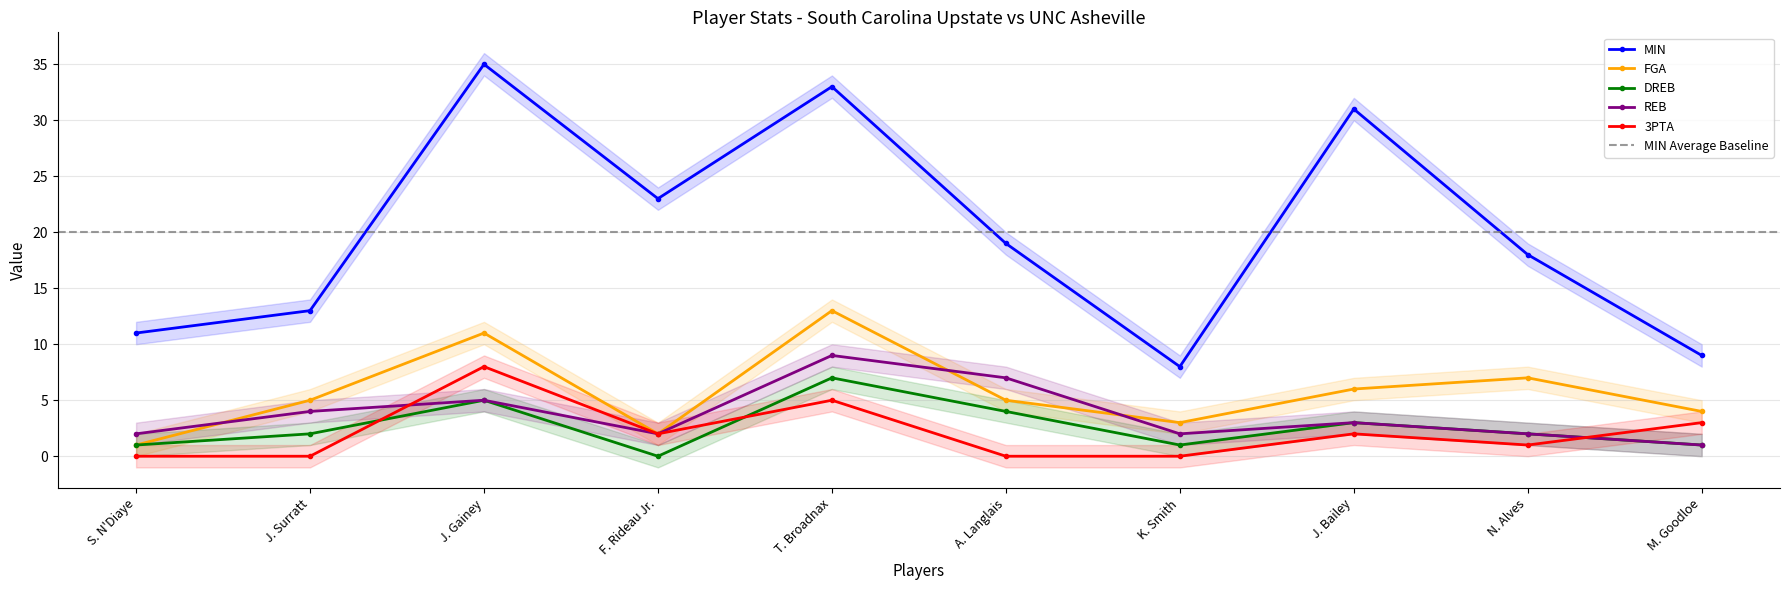

Which has a higher value, K. Smith or J. Gainey?

J. Gainey